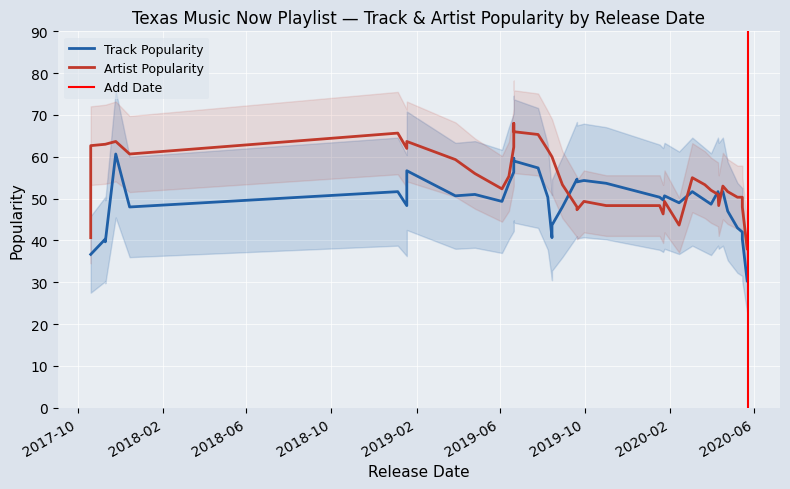

Is it true that Artist_Popularity equals 103 at 37?

False